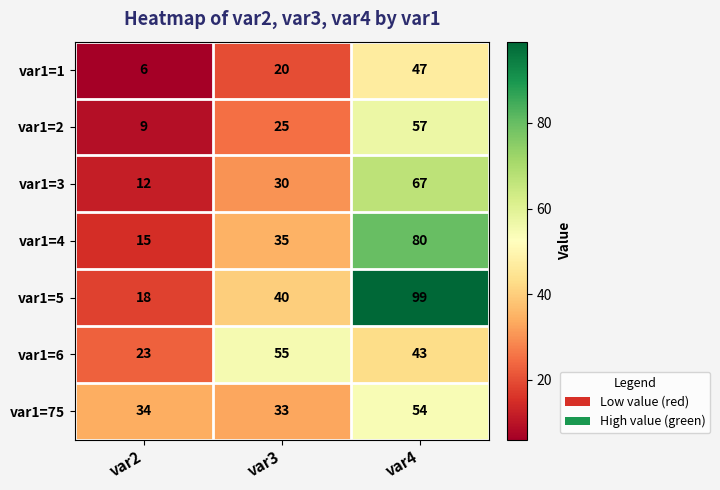

What is the difference between the maximum and minimum values in the var1=6 series?

32